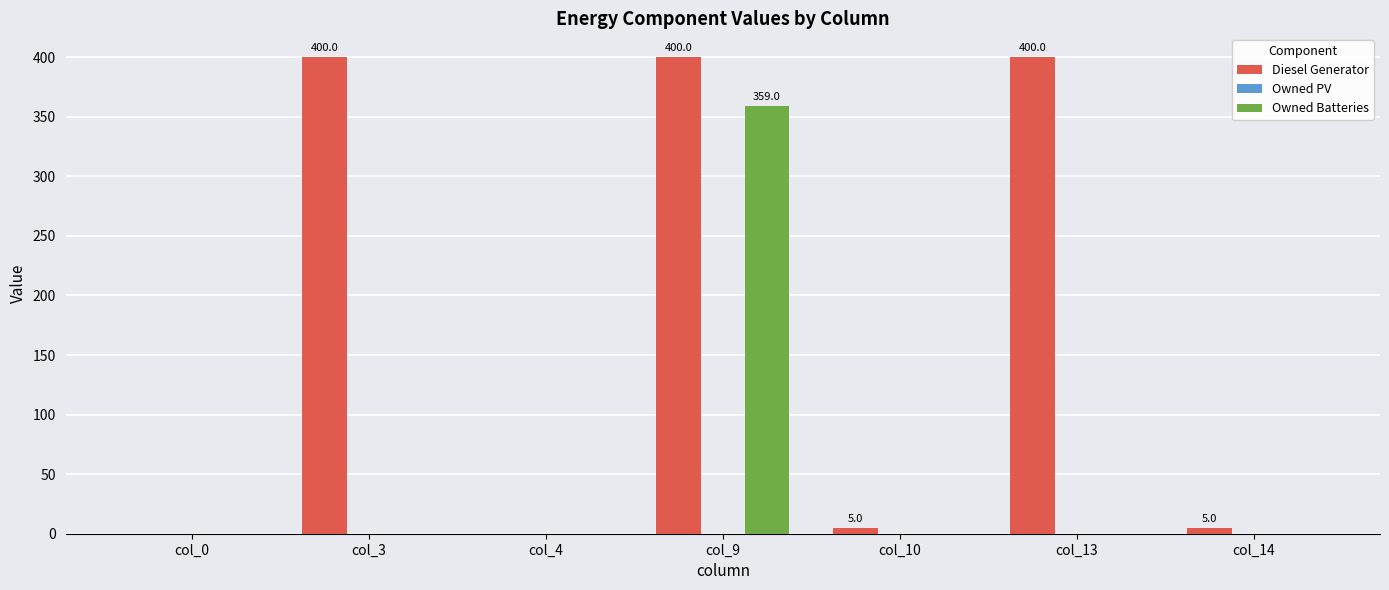

Which series changed the most between col_3 and col_9?

Owned Batteries